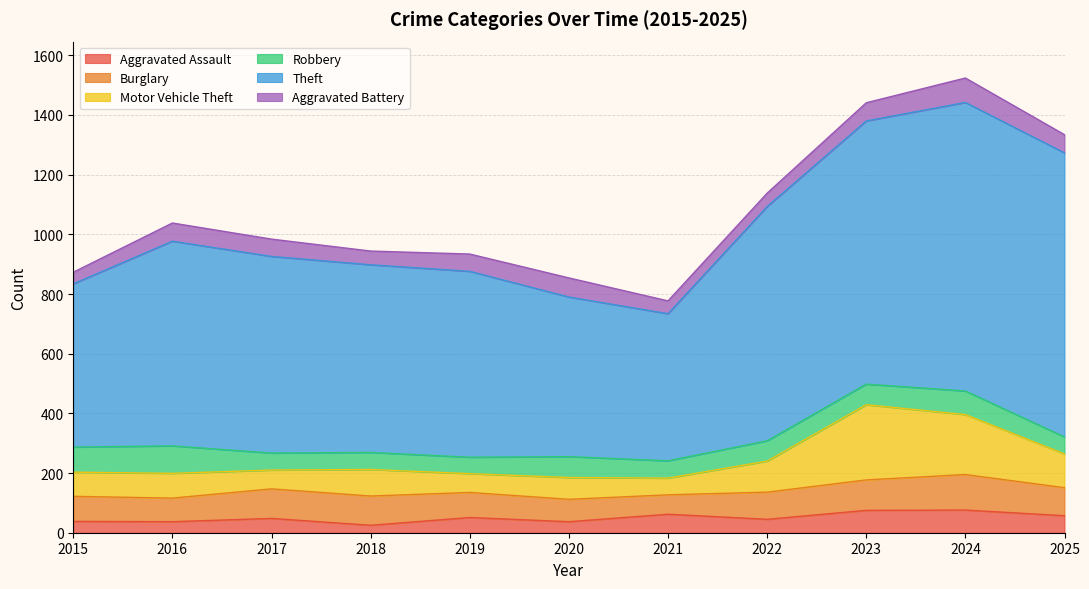

How many times do Motor Vehicle Theft and Aggravated Assault cross each other?

2